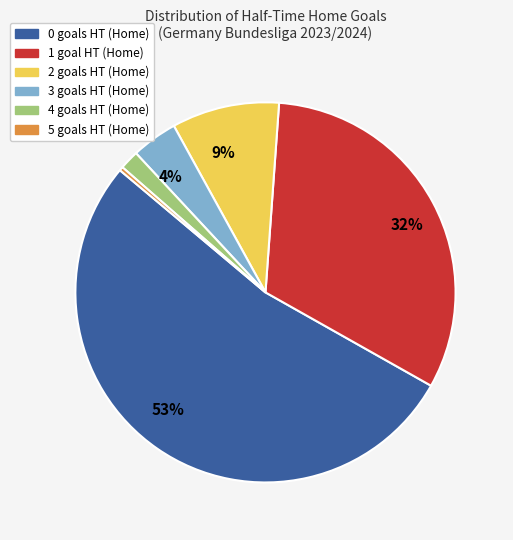

To the nearest percent, what is the difference between the largest and smallest slice percentages?

53%